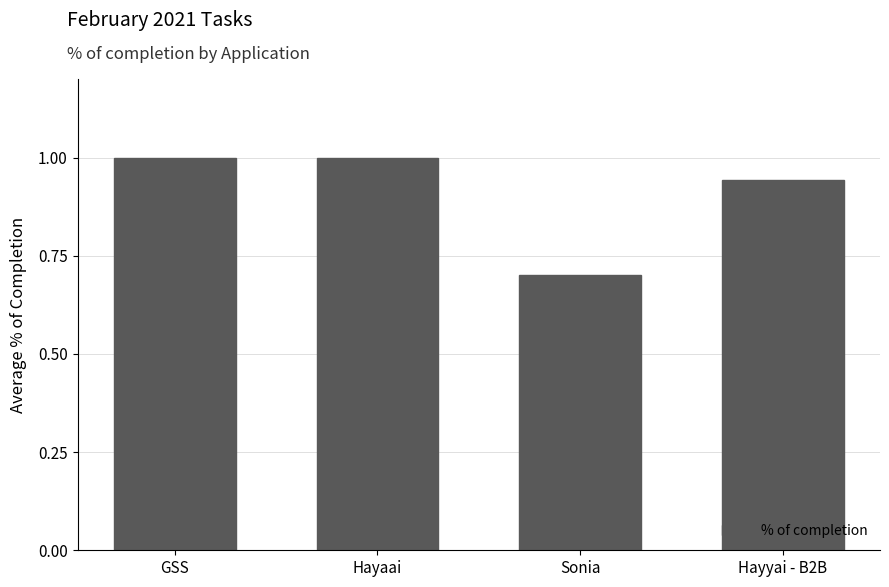

What is the maximum value shown in the chart?

1.0